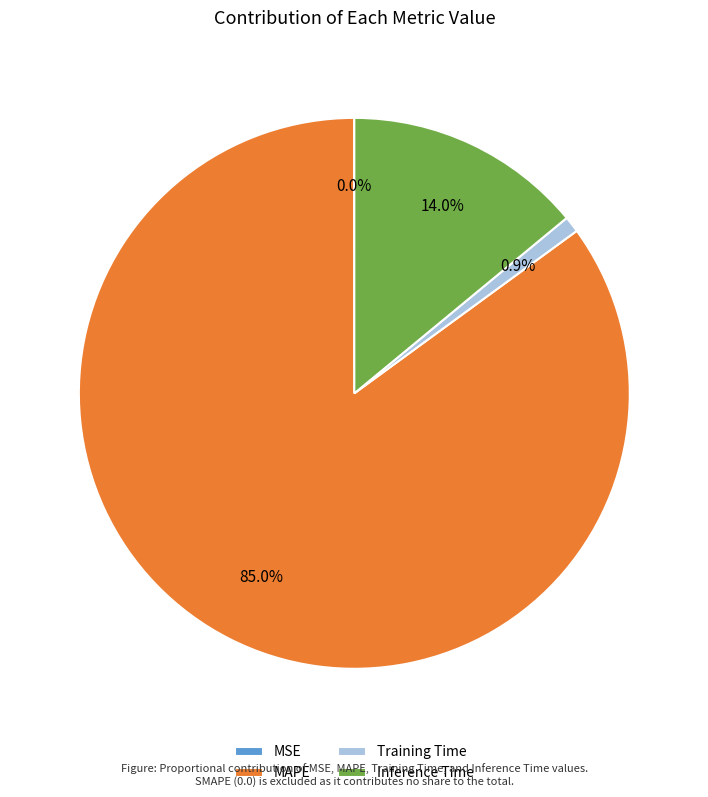

Which category has the biggest portion of the pie?

MAPE